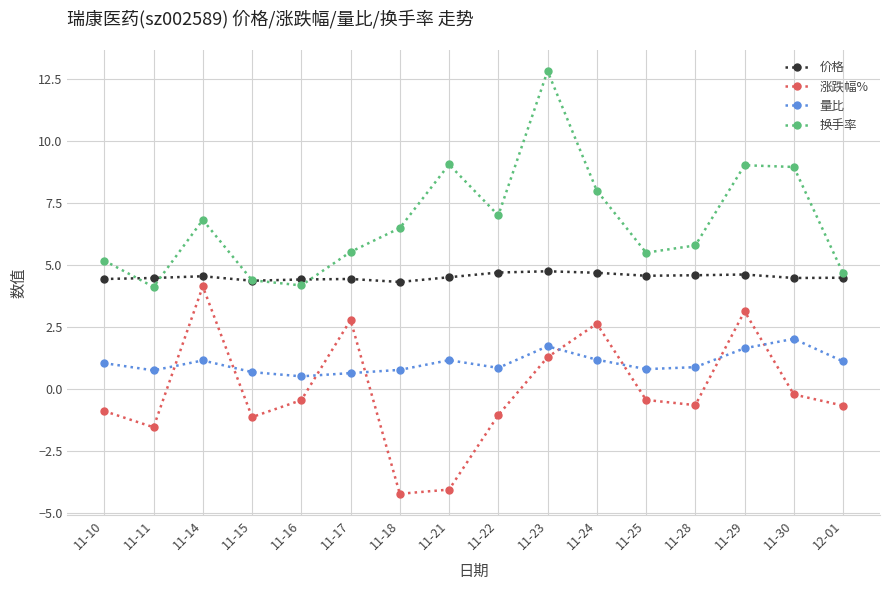

Rank the series at 11-30 from lowest to highest value.

涨跌幅%, 量比, 价格, 换手率